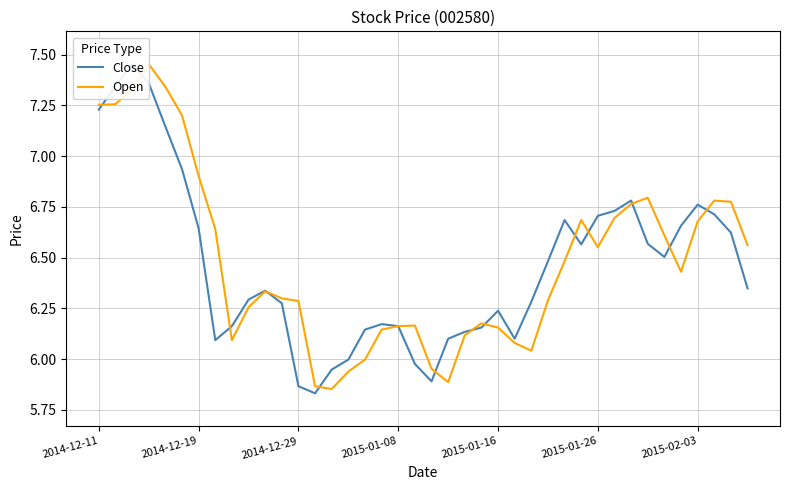

Which series ends up on top after the final intersection of Open and Close?

Open